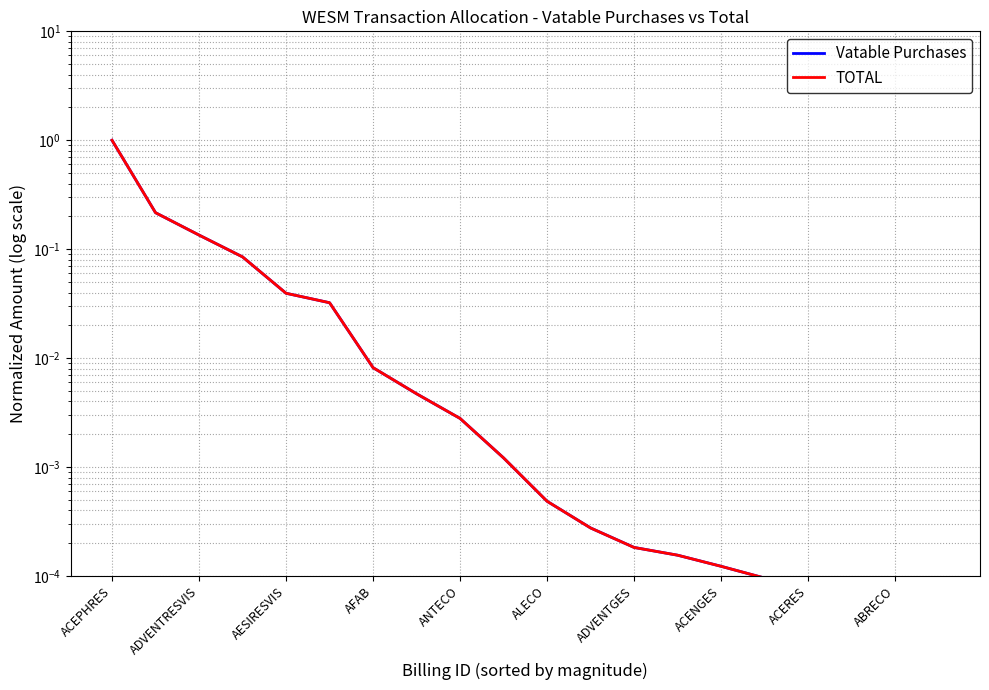

Between which two adjacent categories do Vatable Purchases and TOTAL first intersect?

AESIRESVIS and AFAB